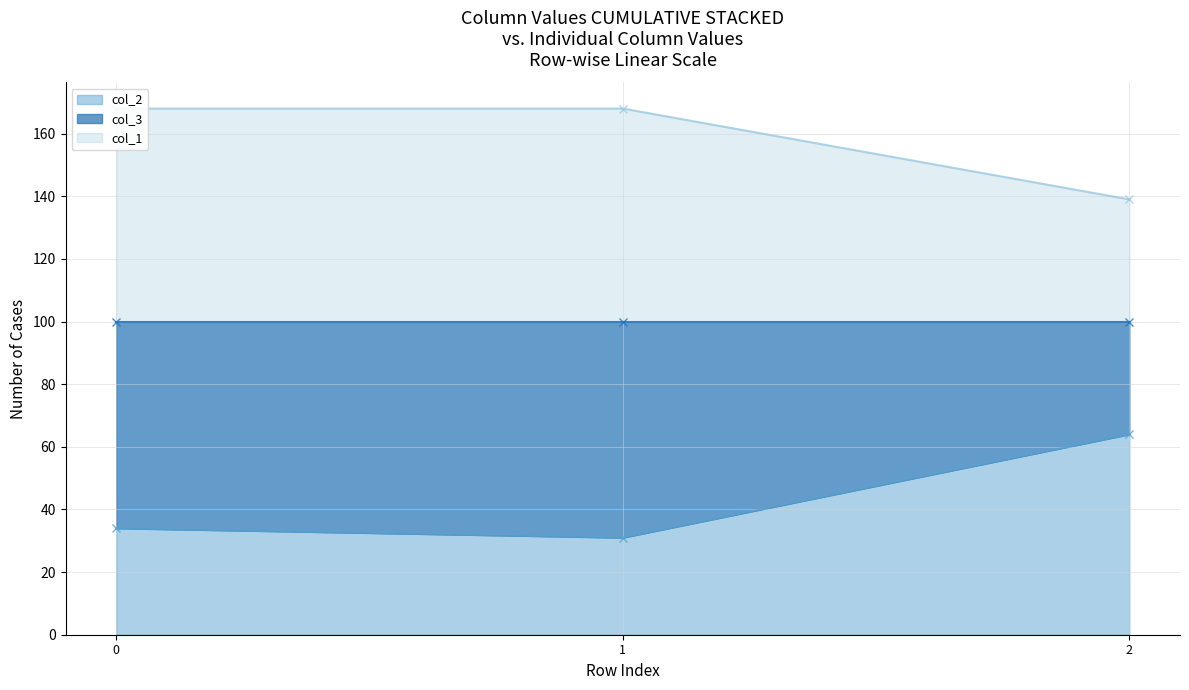

List the labels in order of col_2 value, smallest first.

1, 0, 2